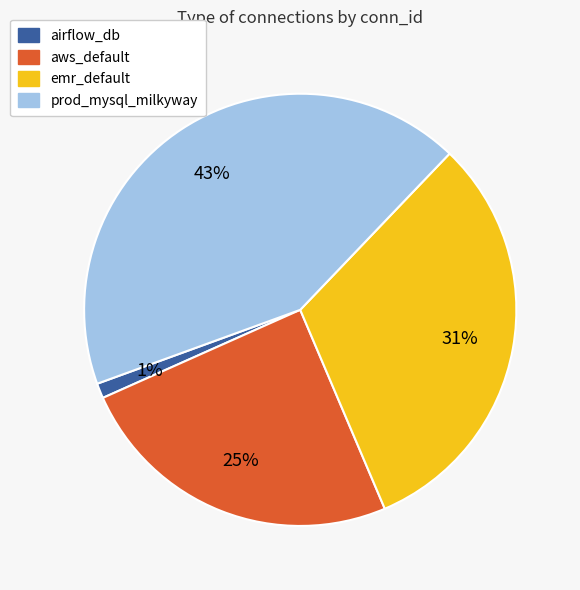

What percentage is the emr_default slice, to the nearest percent?

31%